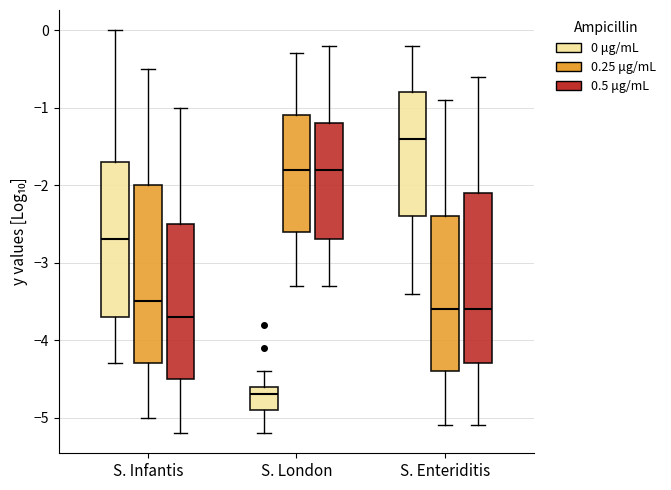

Where does the median line of the box for S. London (0 μg/mL) sit on the y-axis? The values are not printed on the chart, so give them approximately, as read against the axis.

-4.7